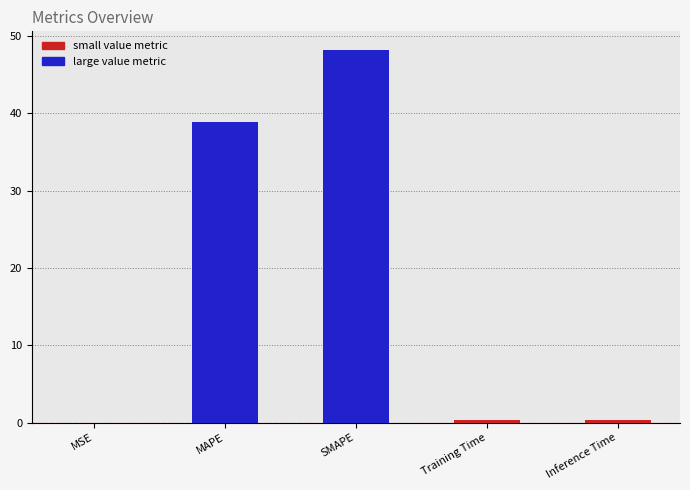

What is the approximate value at Training Time?

0.4